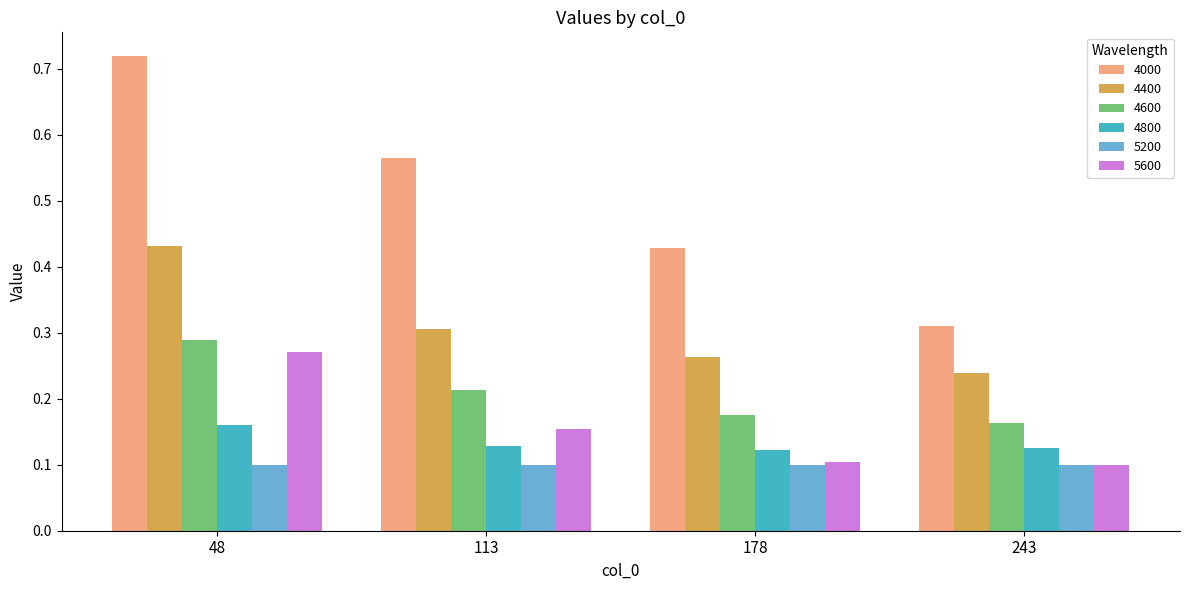

Which series has the largest total across all categories?

4000